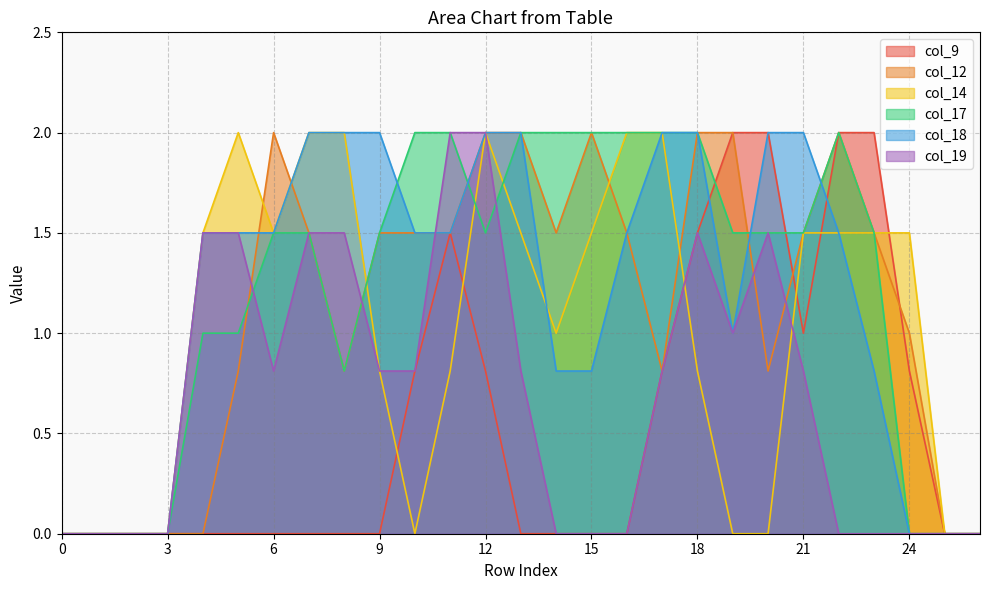

True or false: col_19 has more than 2 interior local peaks.

False